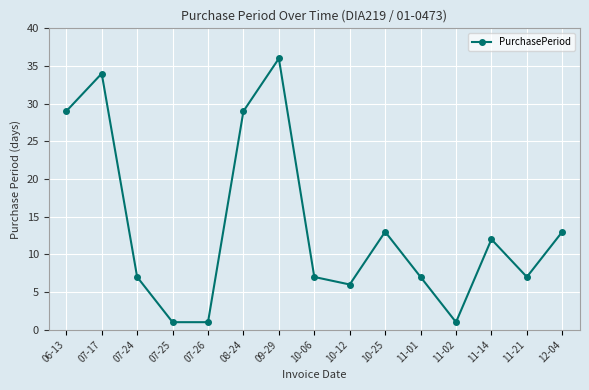

What position from the right is 11-21?

2